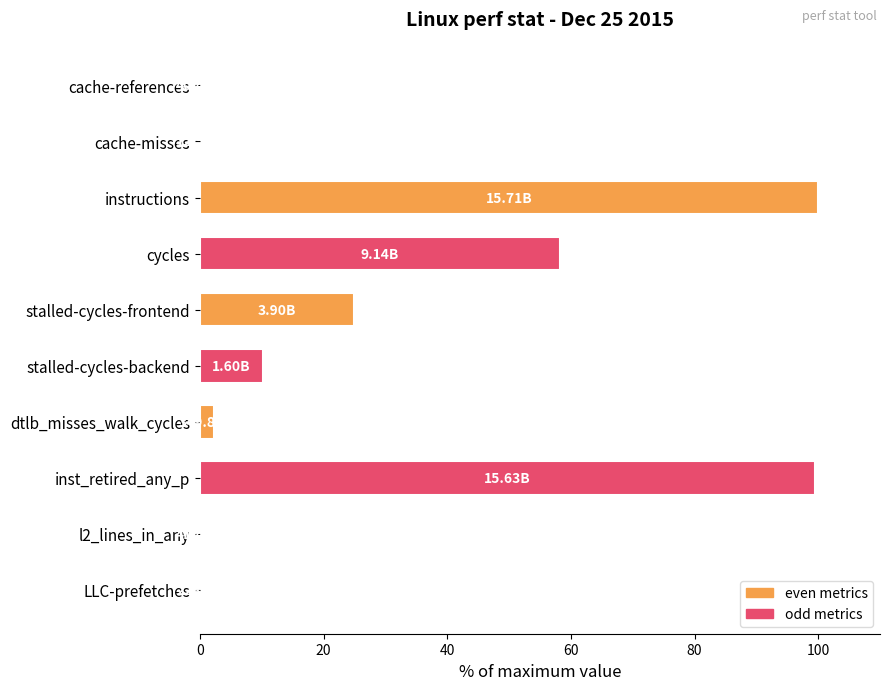

How many distinct data groups are displayed?

1